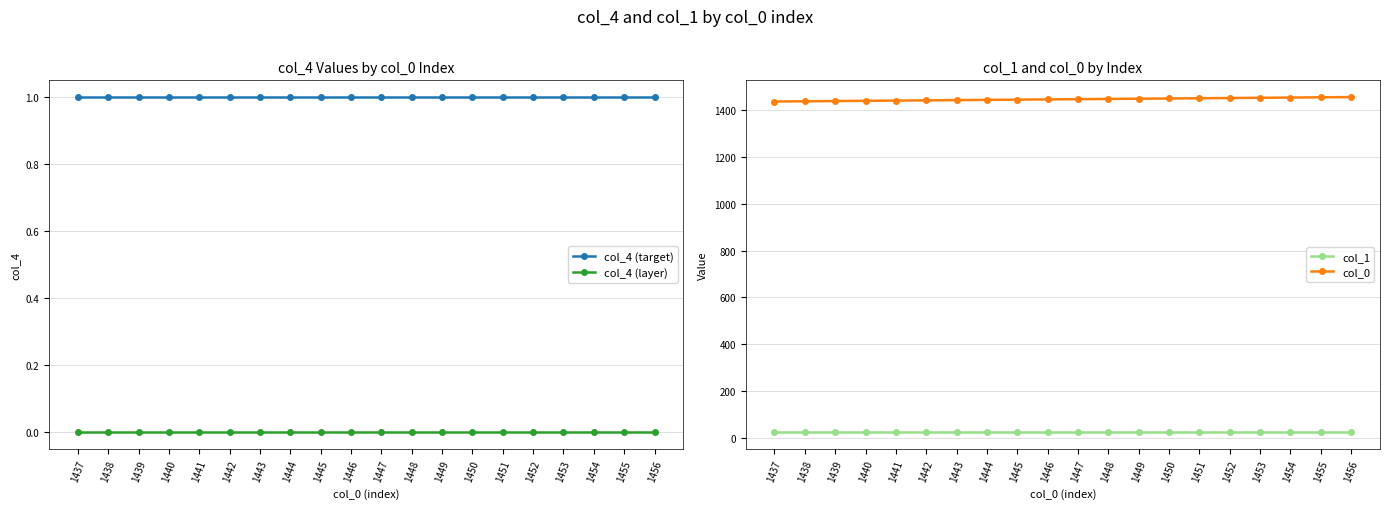

What is the average value of the col_4 (target) series?

1